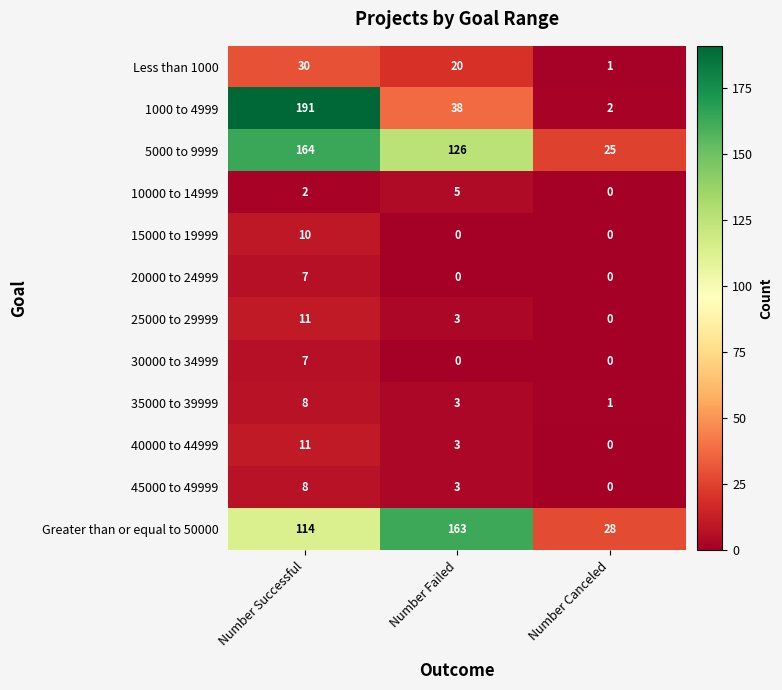

What is the spread (max minus min) of values at Number Canceled?

28